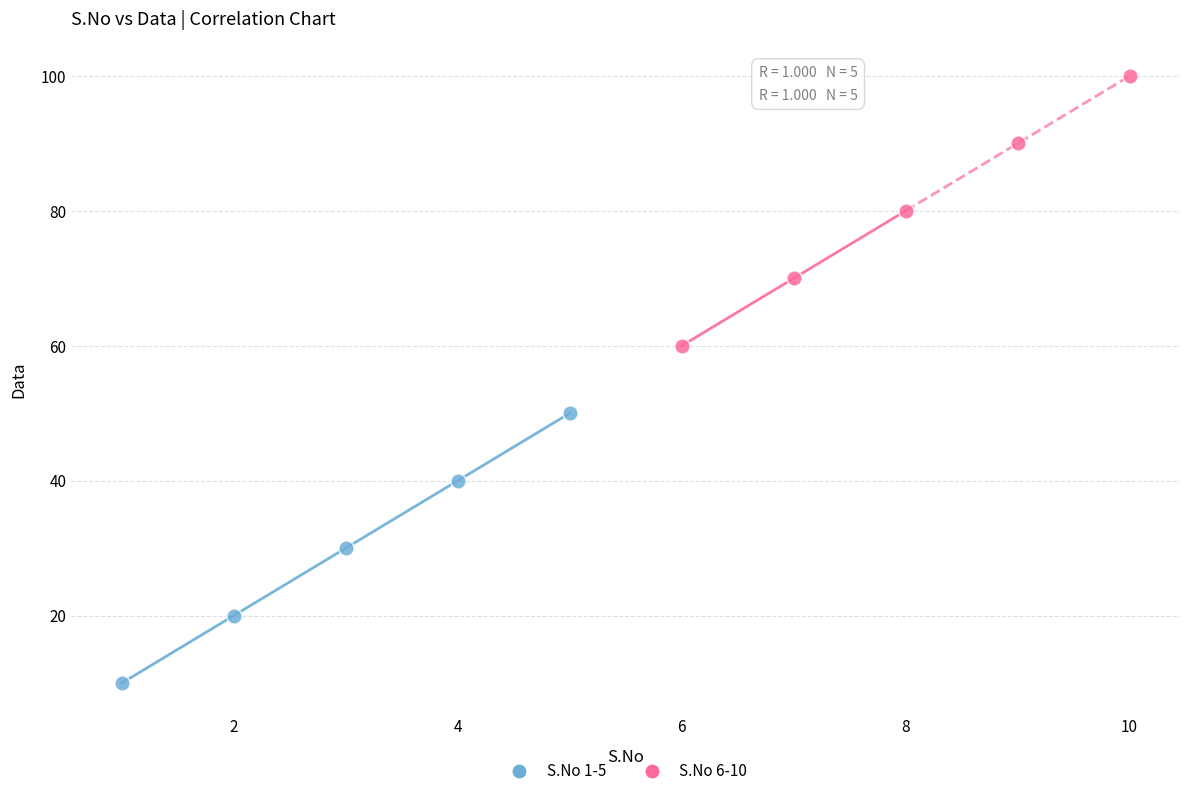

Which series contains the highest Y value?

S.No 6-10